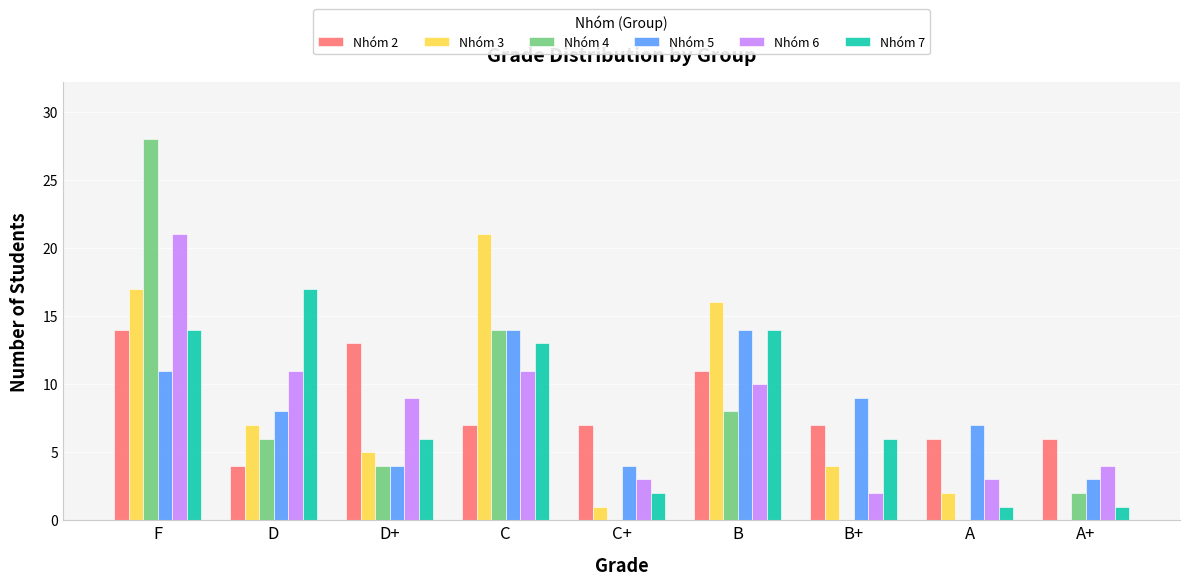

Is it true that Nhóm 6 equals 21 at F?

True